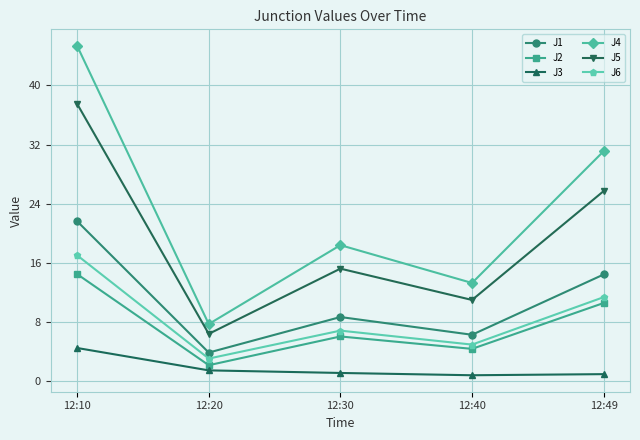

What is the value of the J4 point at the 4th from the left?

13.3